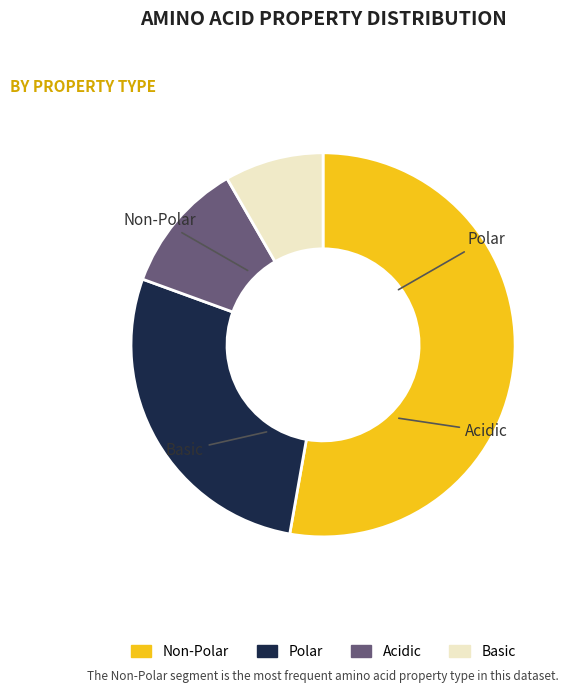

Is there any slice that represents more than half of the pie?

Yes